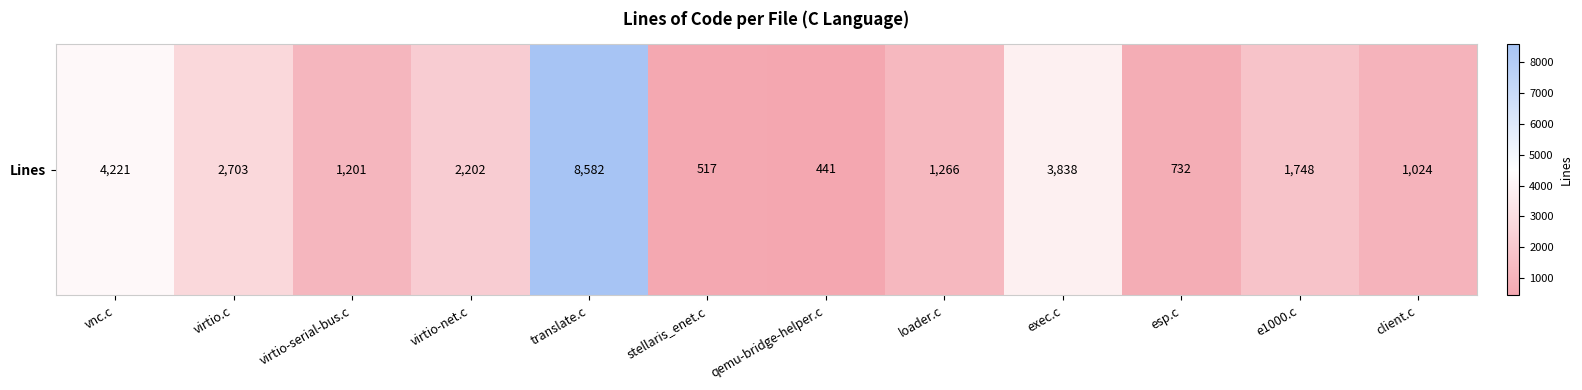

What is the difference between the second highest and second lowest values?

3704